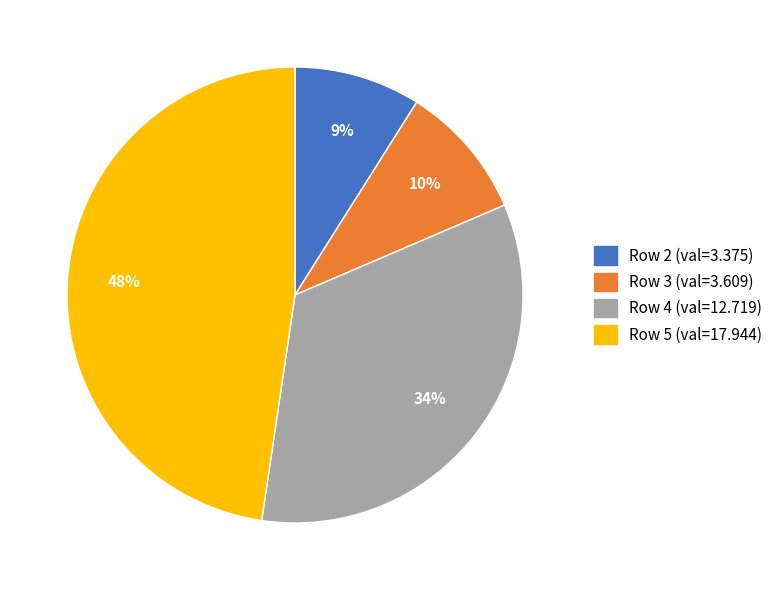

Do Row 5 (val=17.944) and Row 3 (val=3.609) together represent more than half of the pie?

Yes